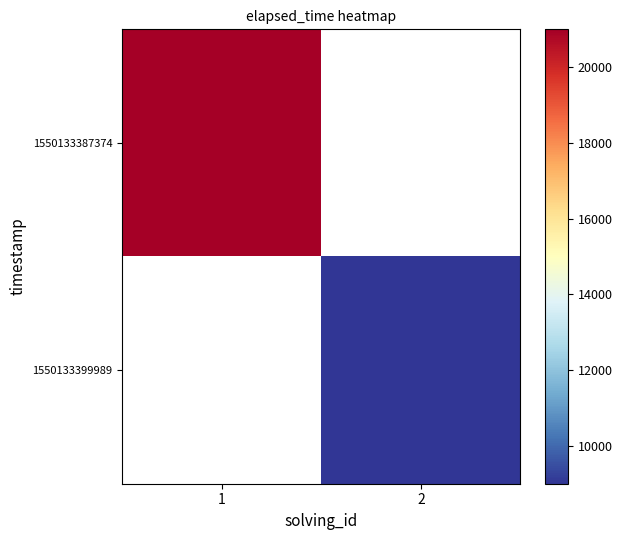

Is the value of 1550133399989 at 1 greater than the value of 1550133387374 at 2?

No